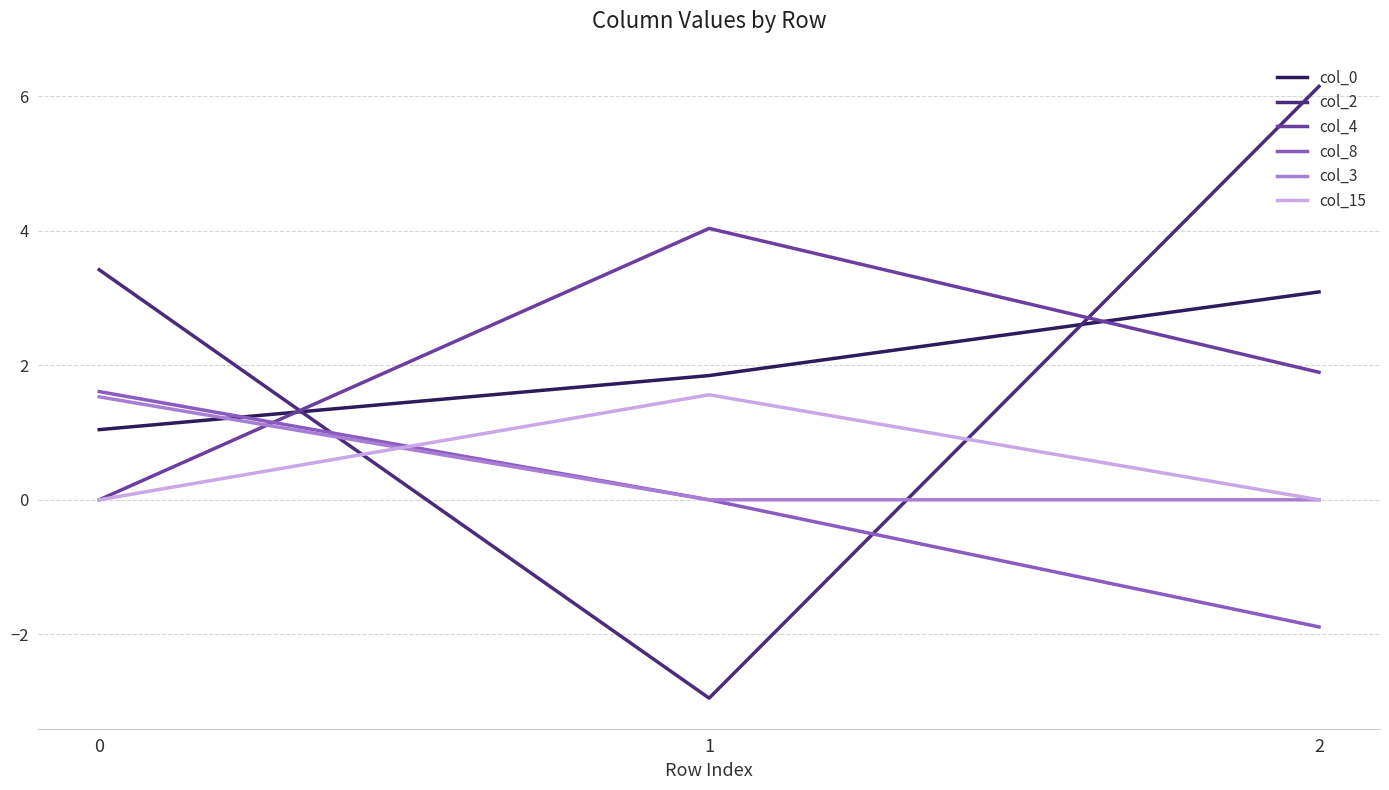

True or false: col_0 has a value of 1.0 at 0.

True